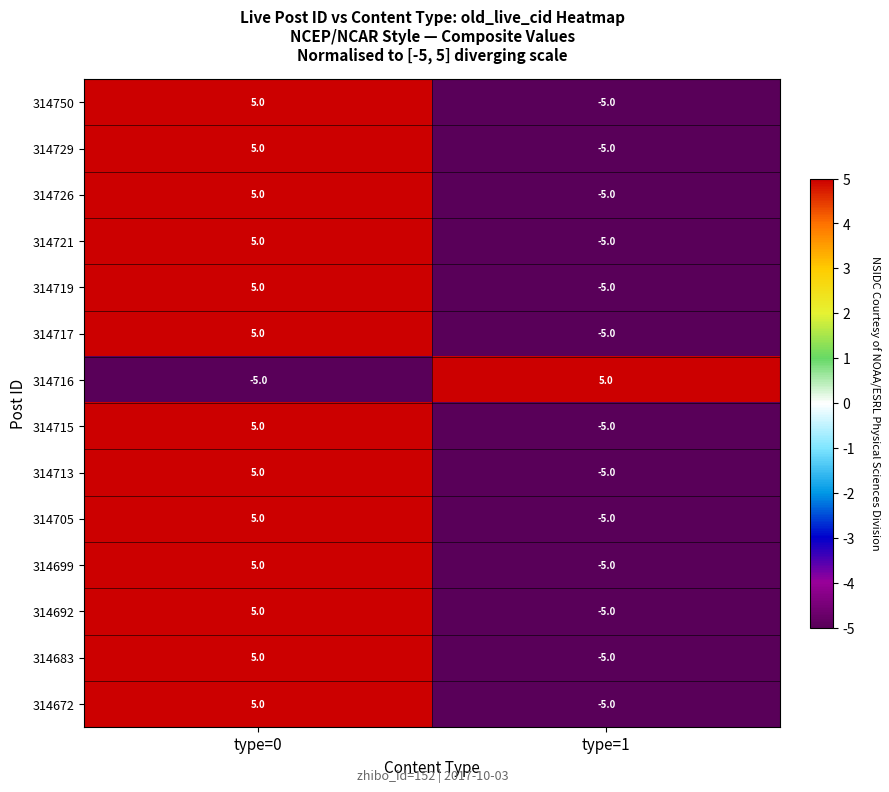

Count the number of categories in the chart.

2